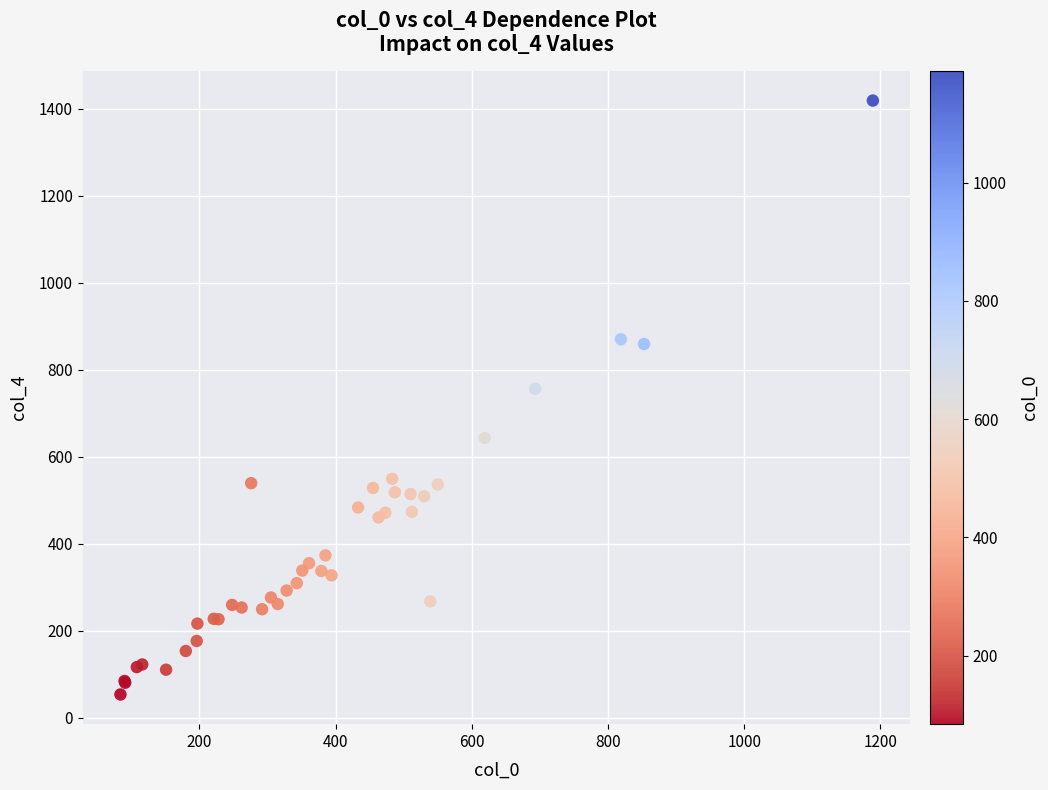

What Y value in the scatter plot is closest to 736?

756